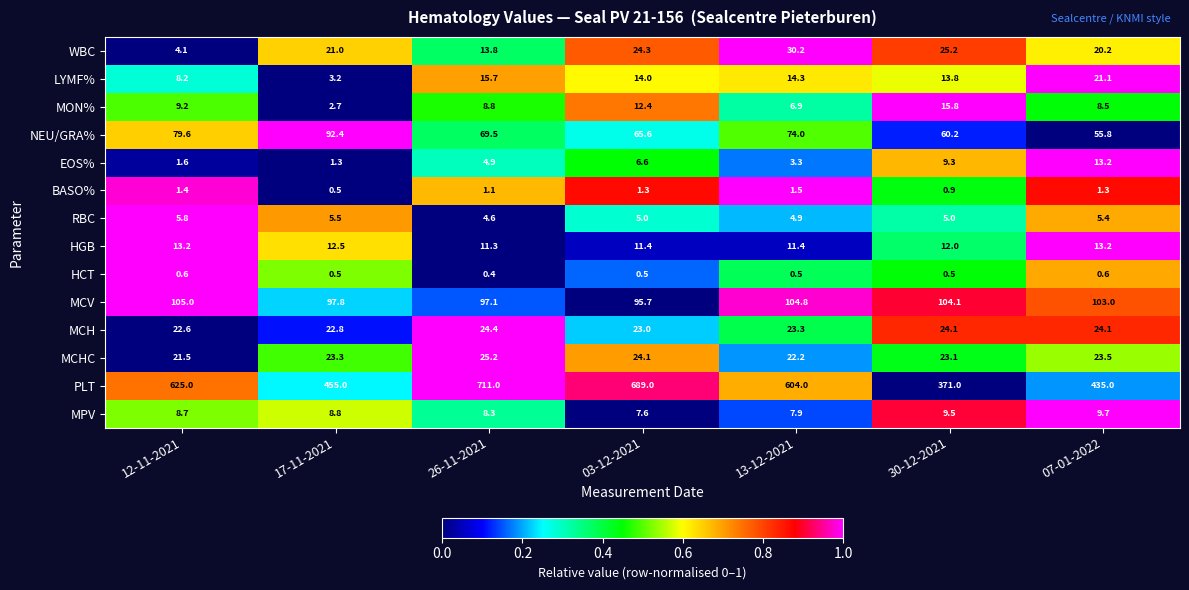

What is the difference between the highest and lowest values at 26-11-2021?

710.6